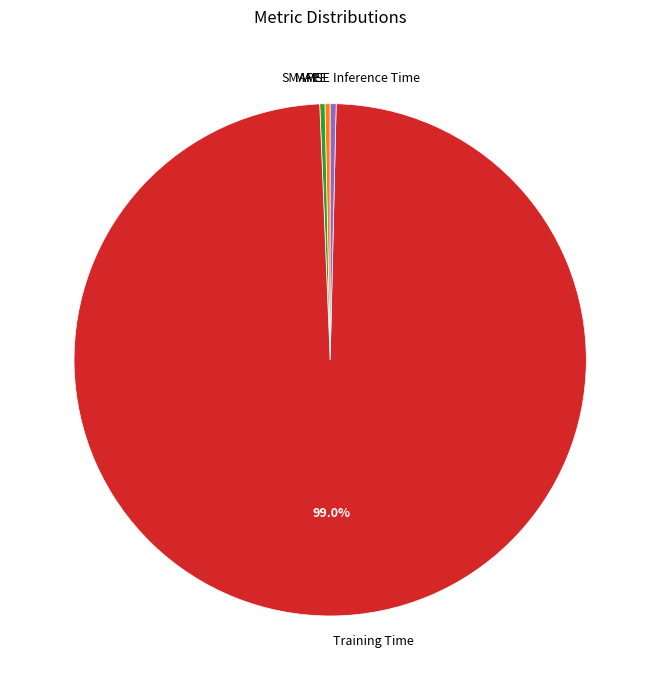

What is the largest slice in the pie chart?

Training Time